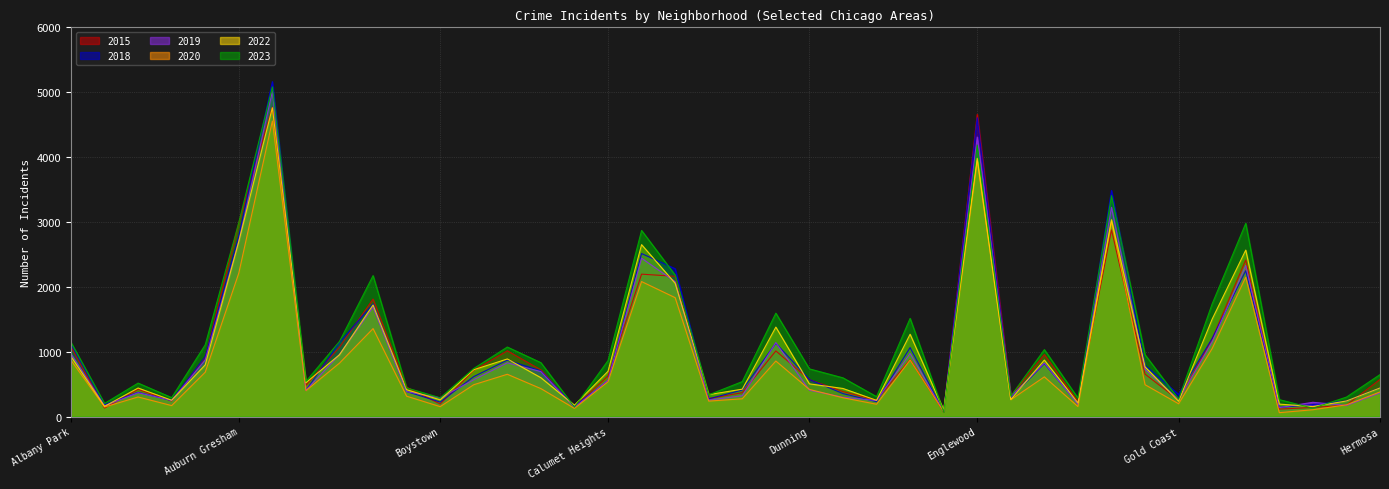

What are all the series names shown in the legend?

2015, 2018, 2019, 2020, 2022, 2023